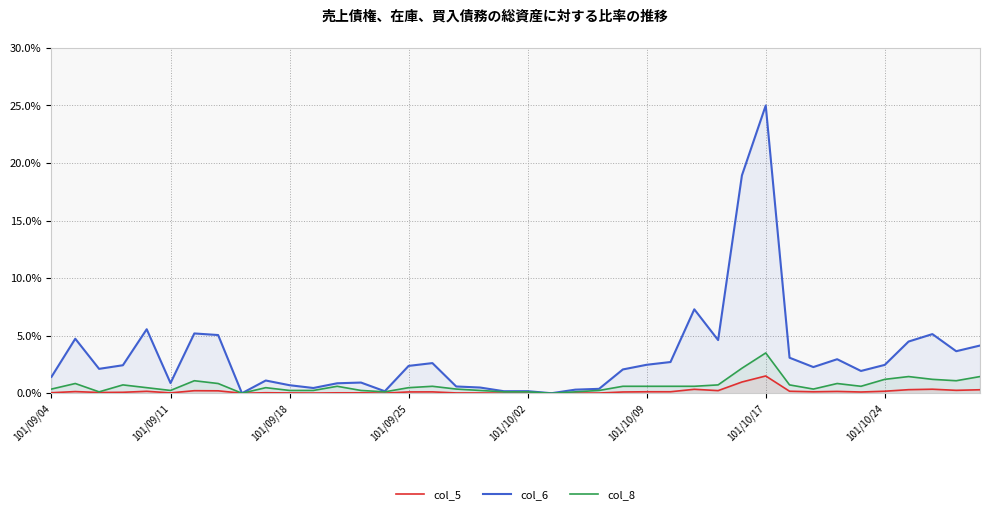

Which series has the largest range (max minus min)?

col_6